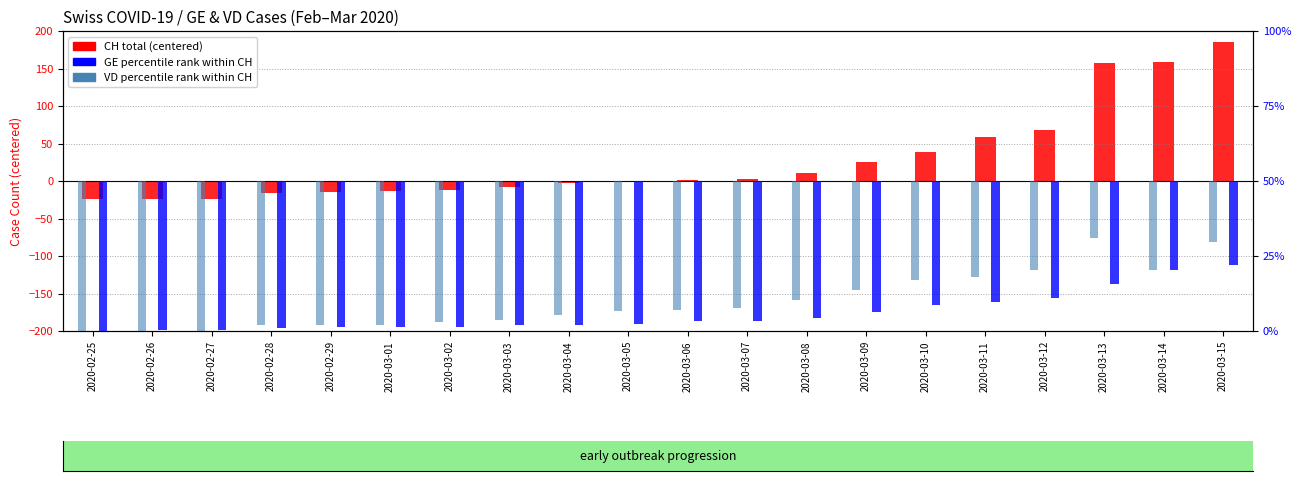

Which series has the largest range (max minus min)?

CH total (centered)